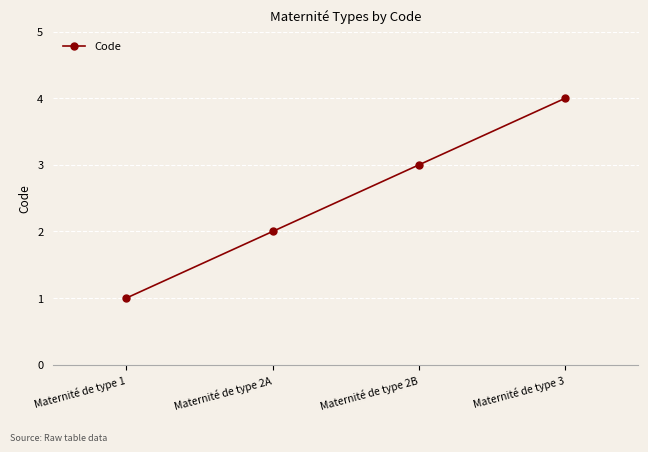

What is the difference between the maximum and second lowest values?

2